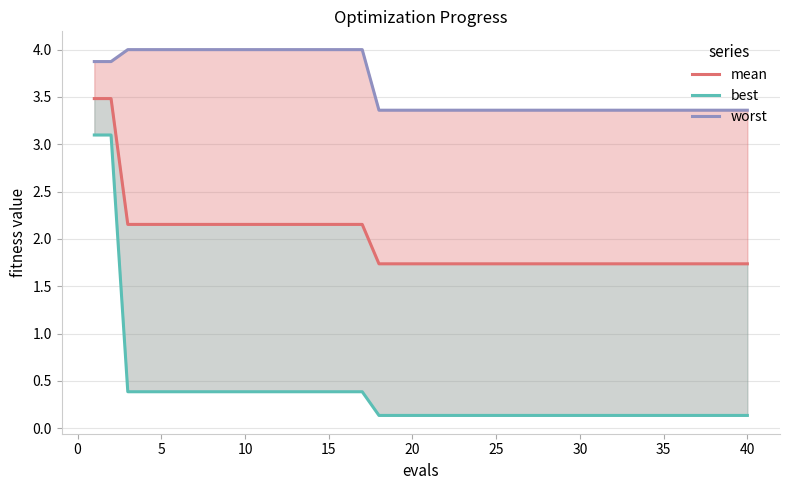

What is the minimum value for best?

0.1